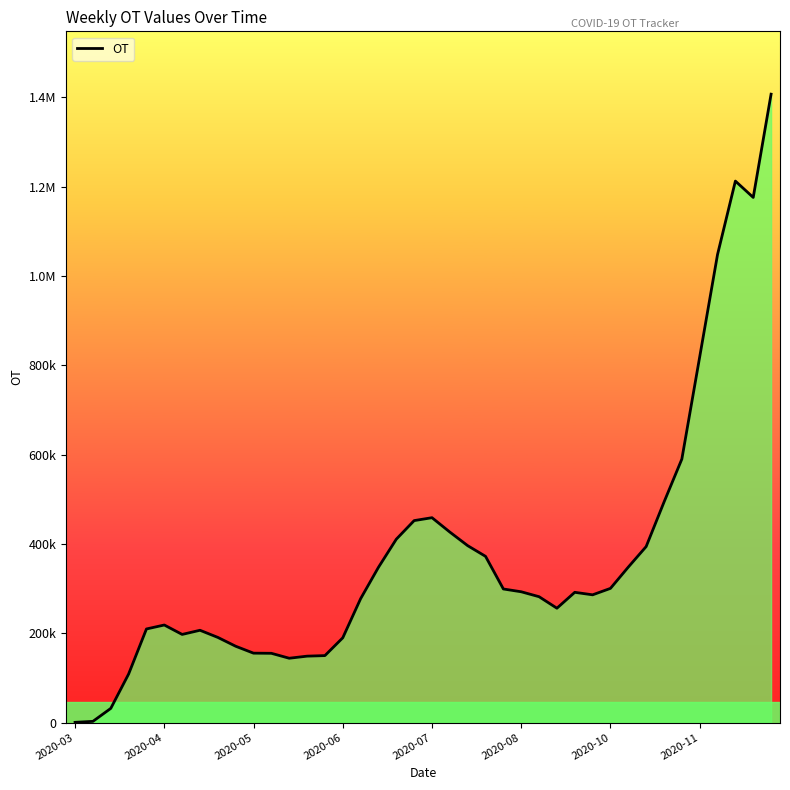

Does the chart have visible grid lines?

No